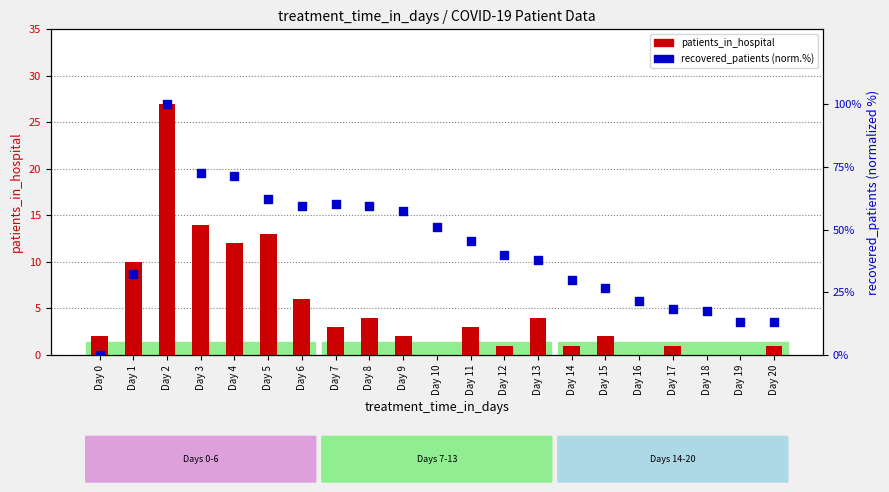

What is the total value across all series at Day 8?

63.4